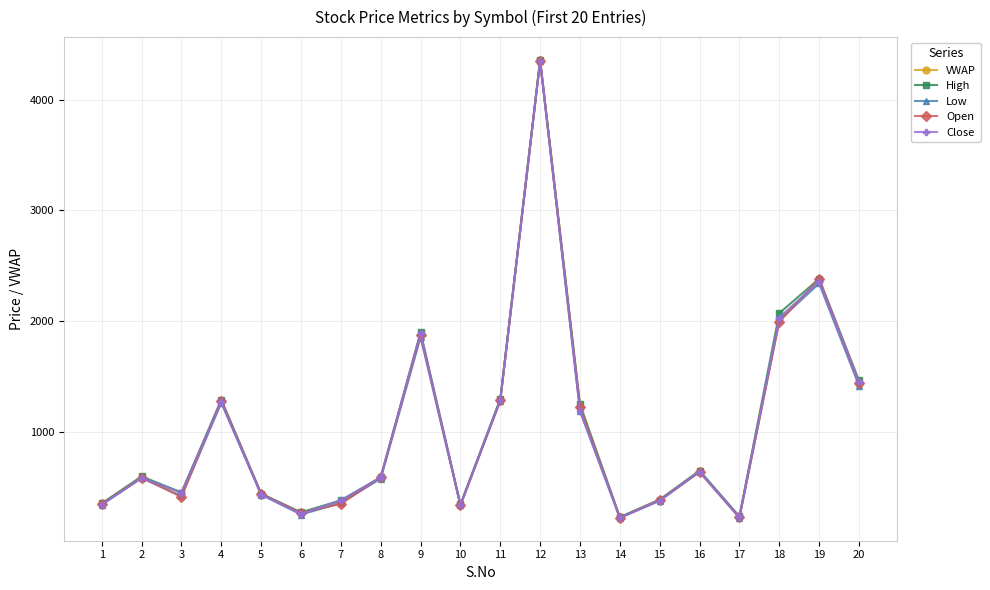

Read the VWAP value at 8.

581.8